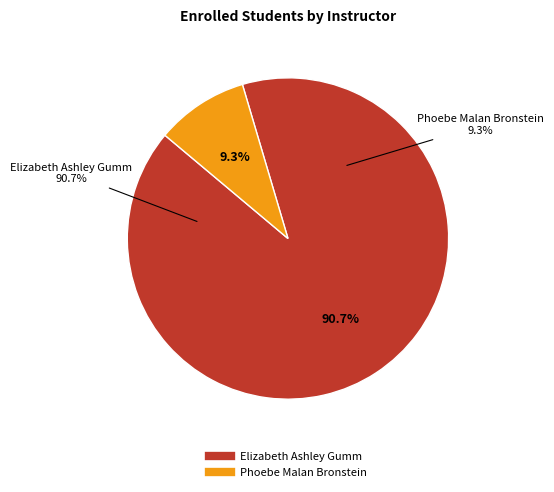

Is it true that Phoebe Malan Bronstein is 9% of the pie?

True